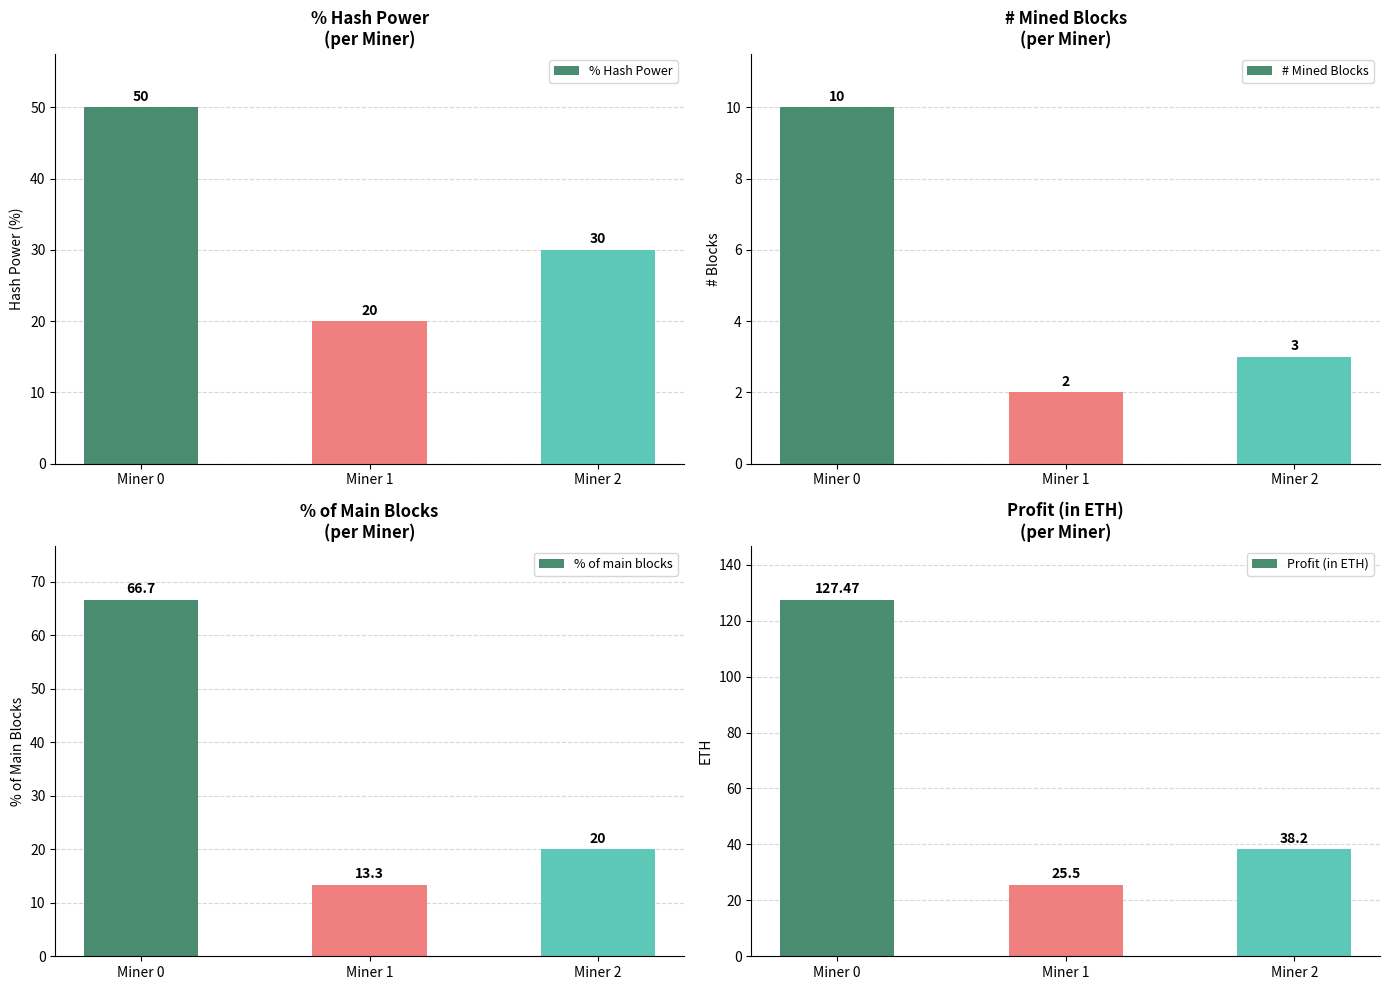

What is the spread (max minus min) of values at Miner 1?

23.5